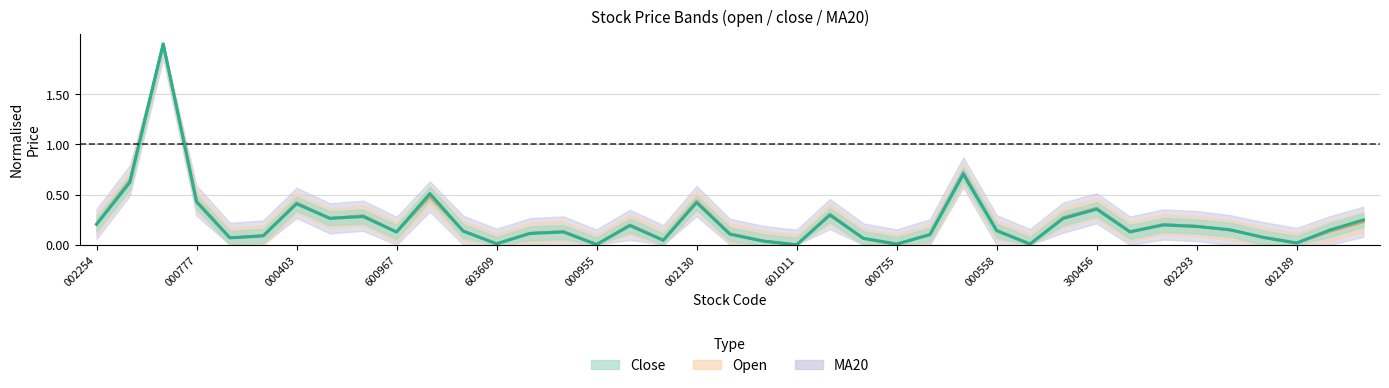

How many intersections are there between Open and MA20?

15